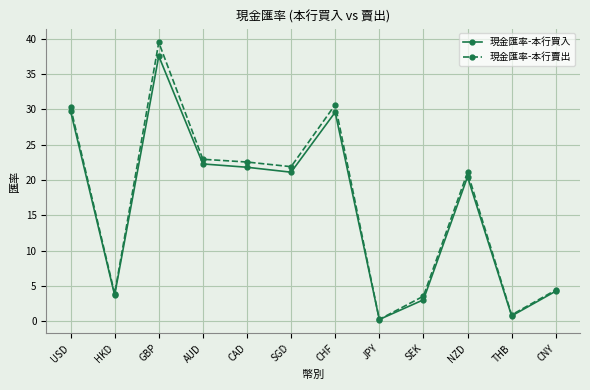

What value does the 現金匯率-本行賣出 series have at SEK?

3.6